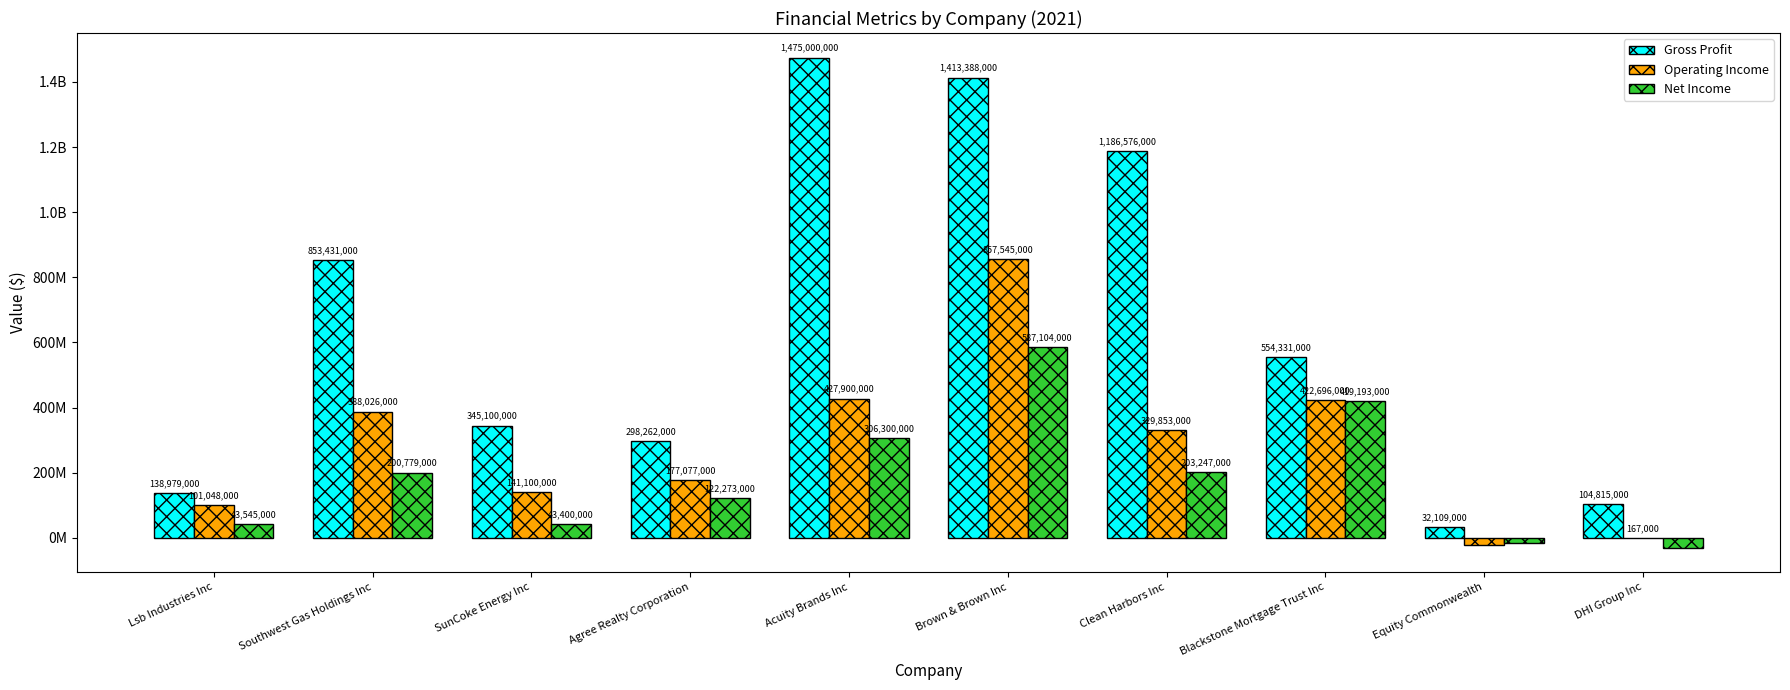

What is the label of the 3rd bar from the right?

Blackstone Mortgage Trust Inc